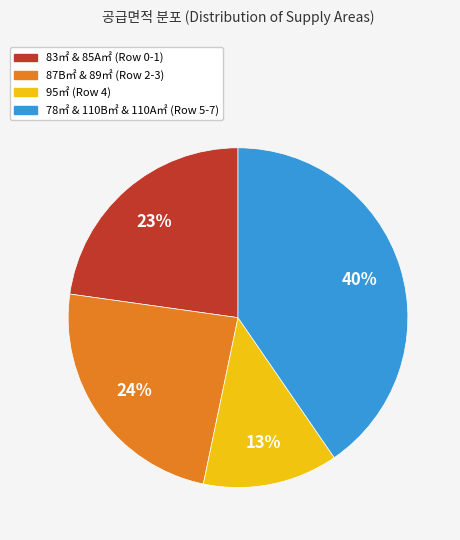

Does any single category account for the majority?

No